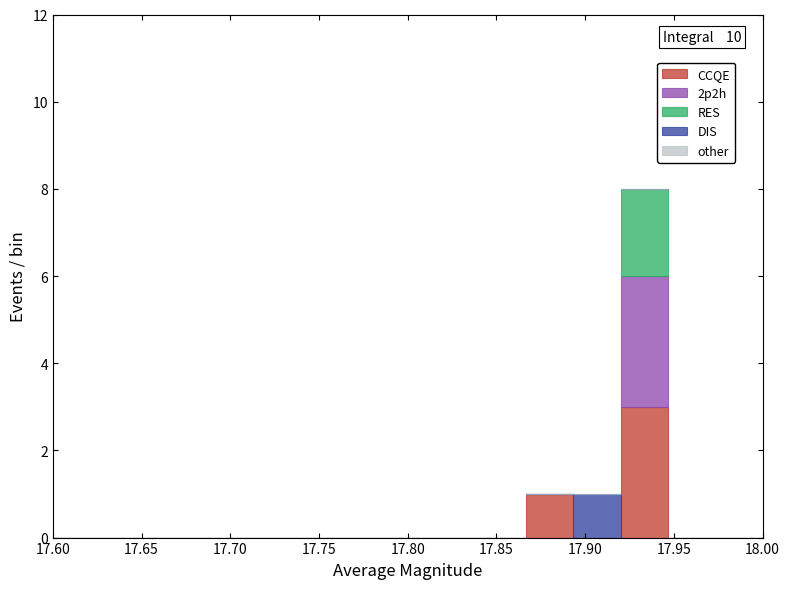

Which range on the x-axis has the tallest stacked bar (by total height)?

17.920 to 17.945